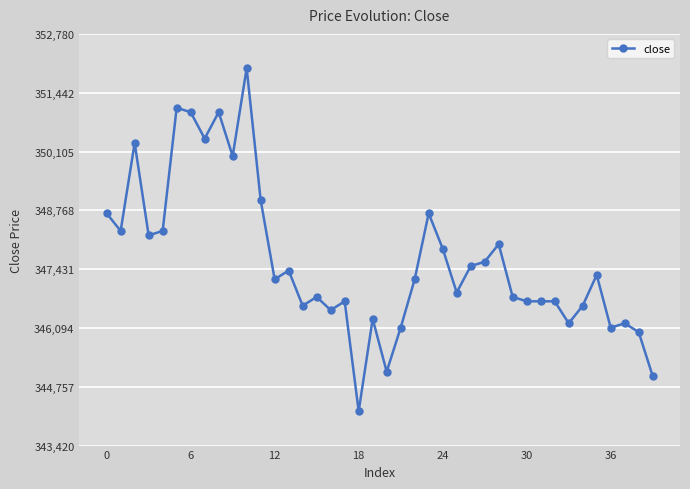

What is the minimum value shown in the chart?

344200